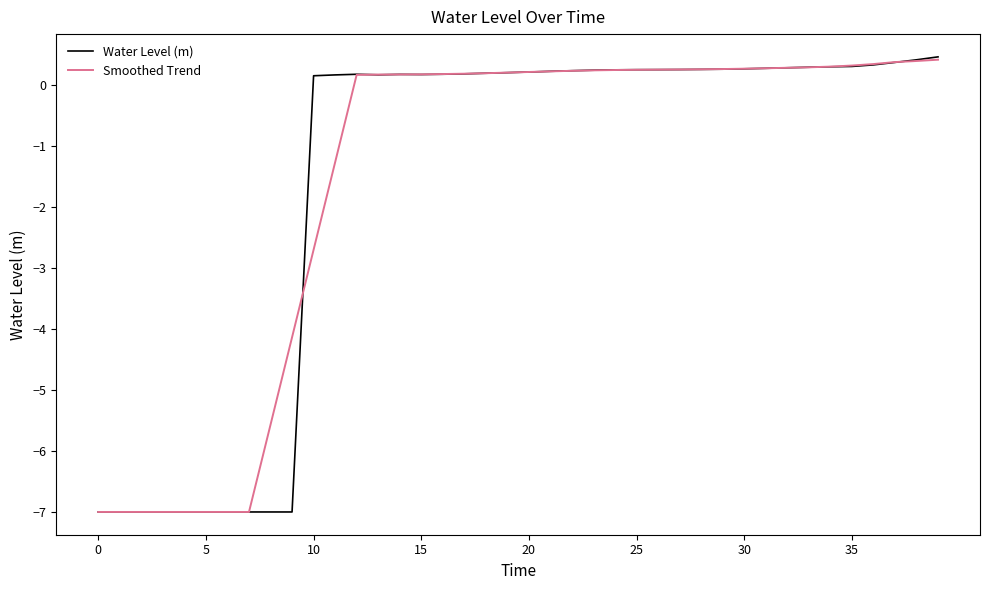

What is the greatest value displayed?

0.5